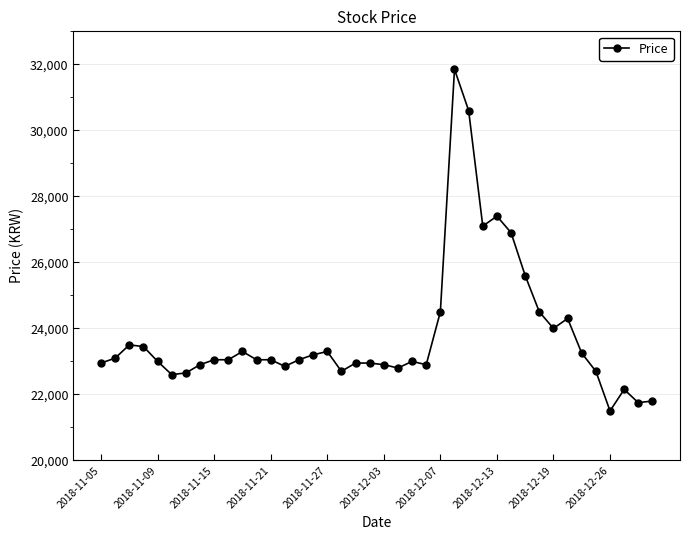

What is the greatest value displayed?

31850